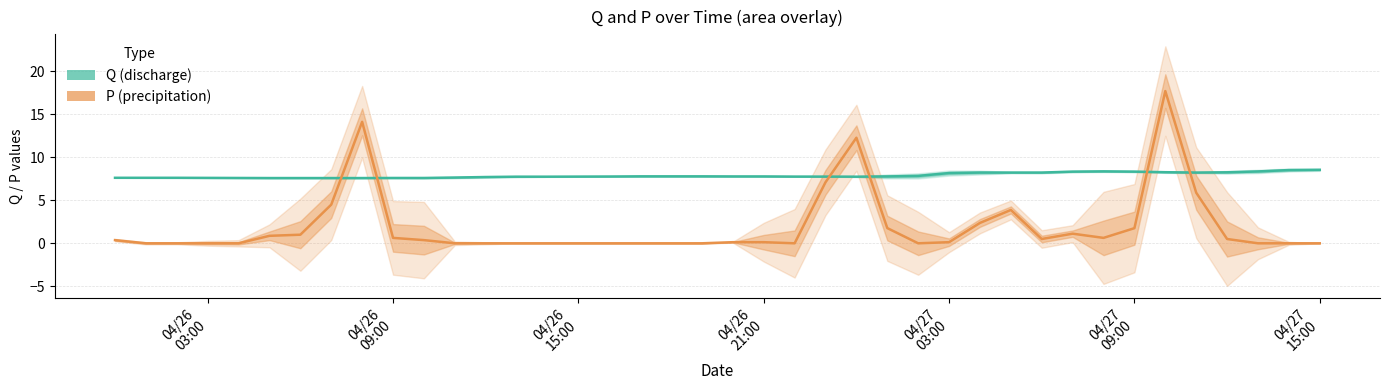

What are all the series names shown in the legend?

Q (discharge), P (precipitation)